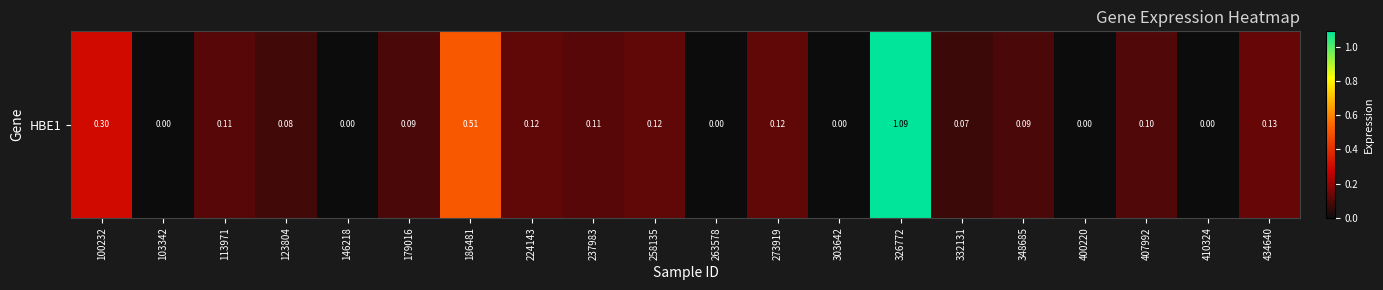

What is the change in value from 263578 to 273919?

+0.1